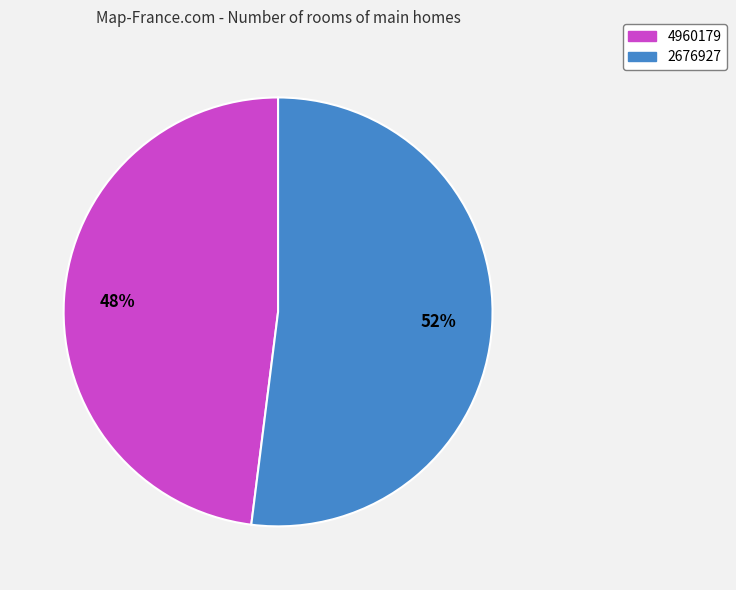

To the nearest percent, what portion does 4960179 represent?

48%